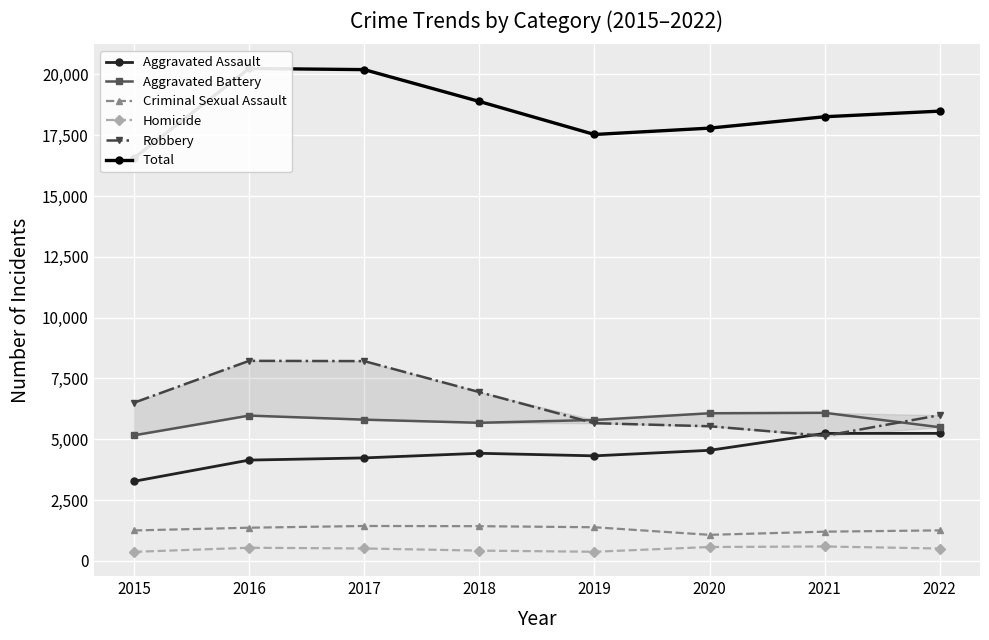

The value of Aggravated Assault at 2017 is 6291. True or false?

False